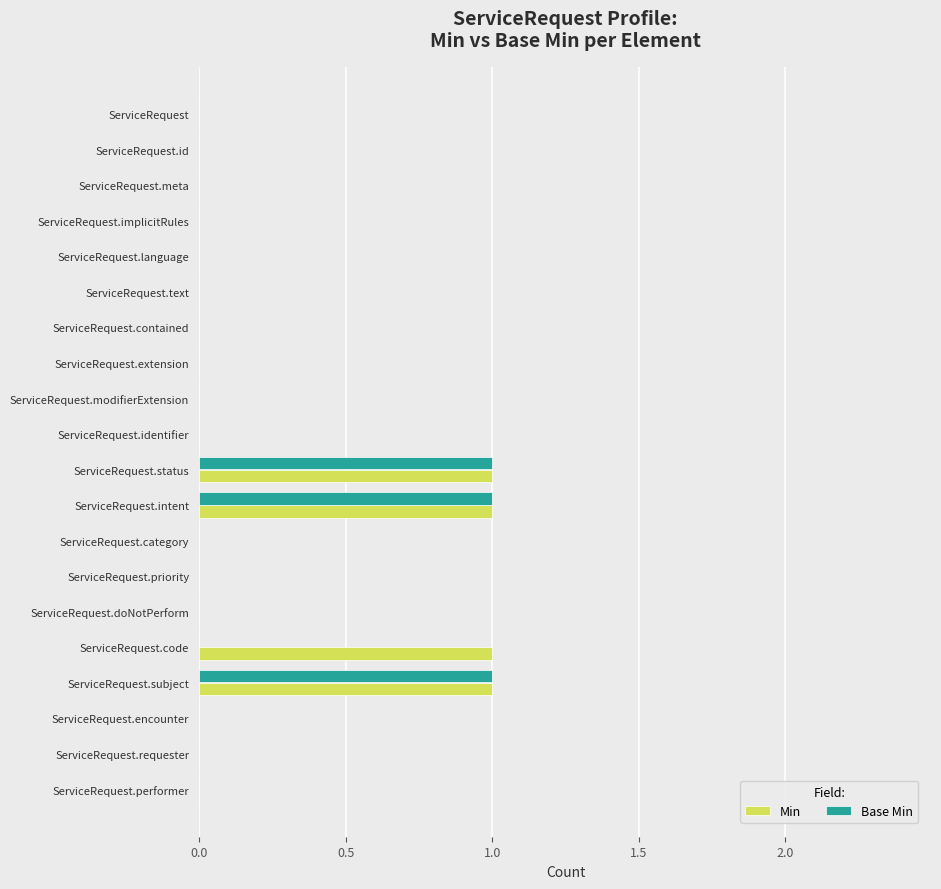

The value of Min at ServiceRequest.doNotPerform is -1. True or false?

False